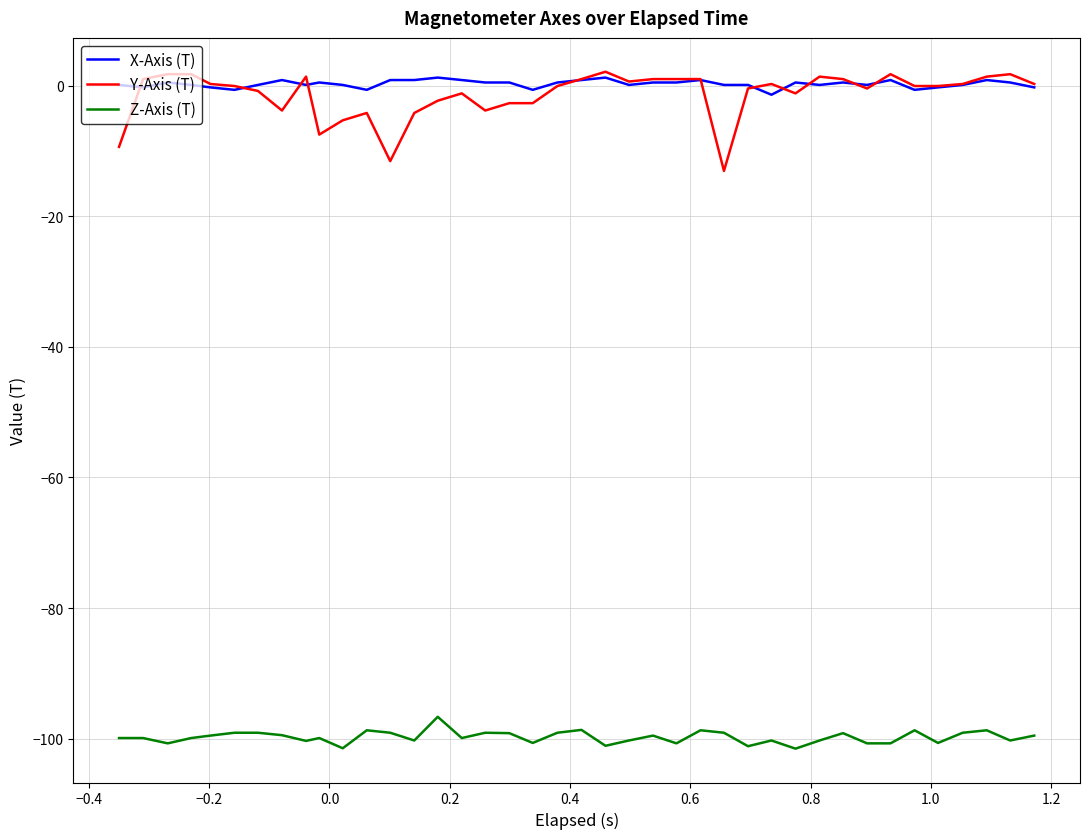

What is the difference between the second highest and second lowest values in the X-Axis (T) series?

1.9